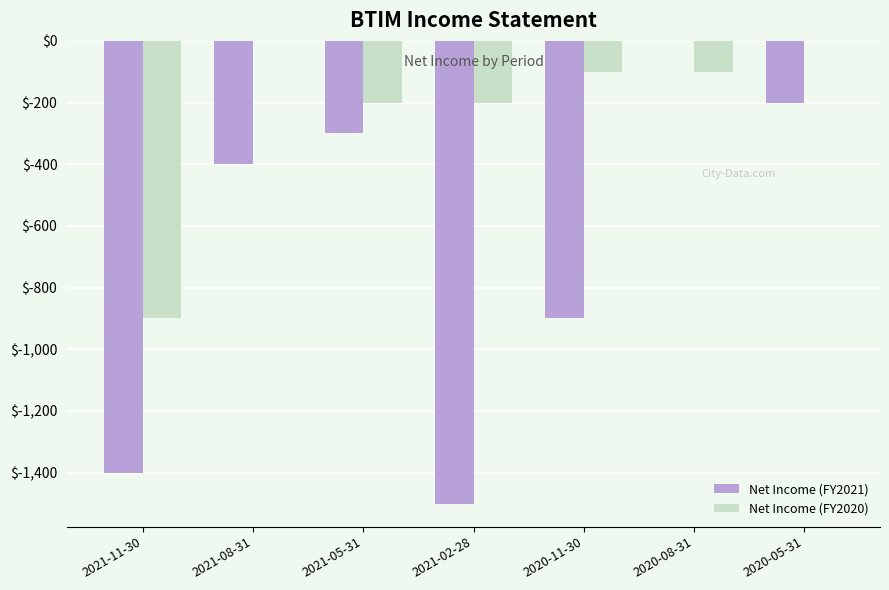

Where is Net Income (FY2021) nearest to the value -750?

2020-11-30